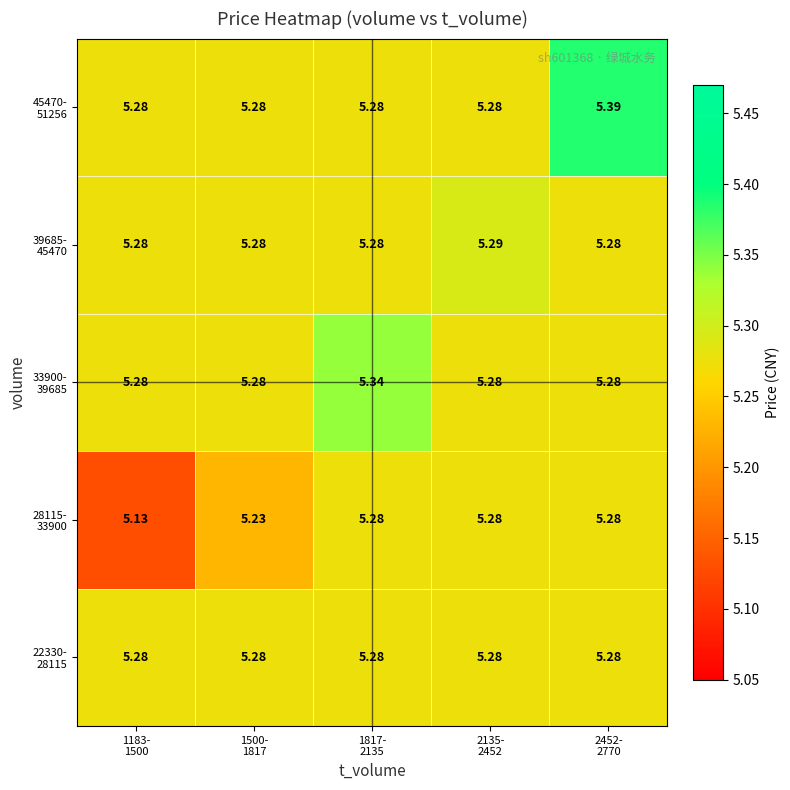

How many distinct data groups are displayed?

5